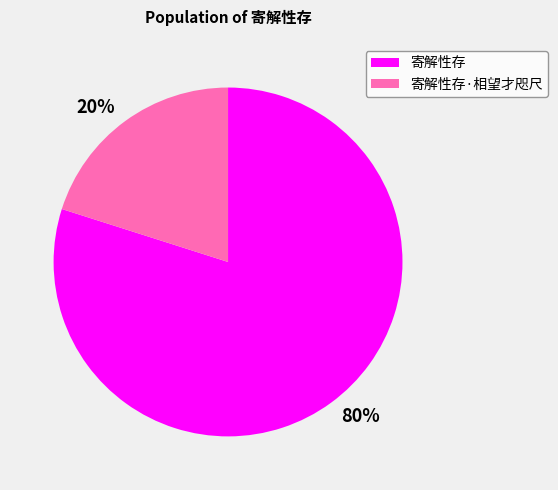

Which slice represents more than half of the pie?

寄解性存